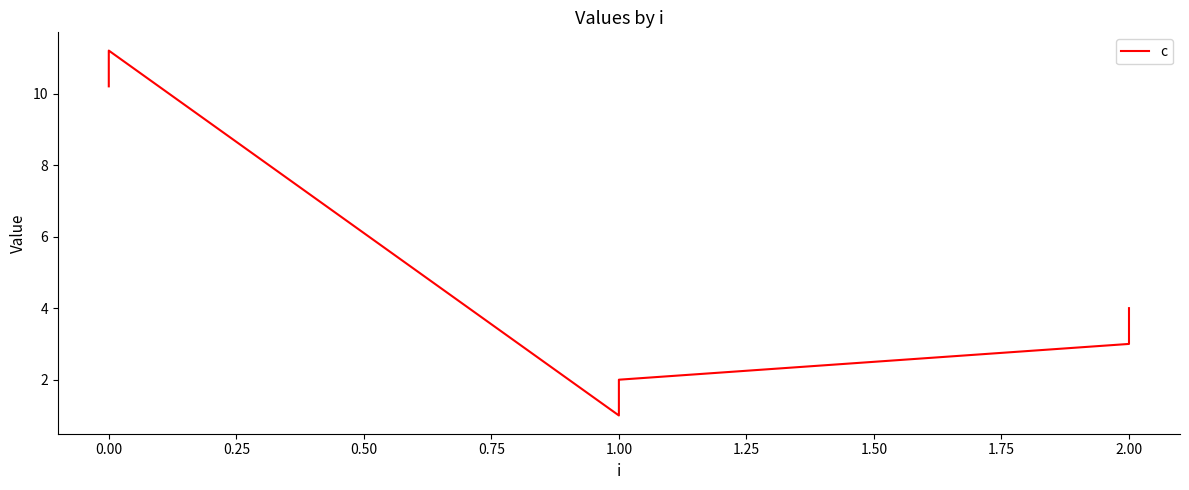

What is the sum of all values?

31.4